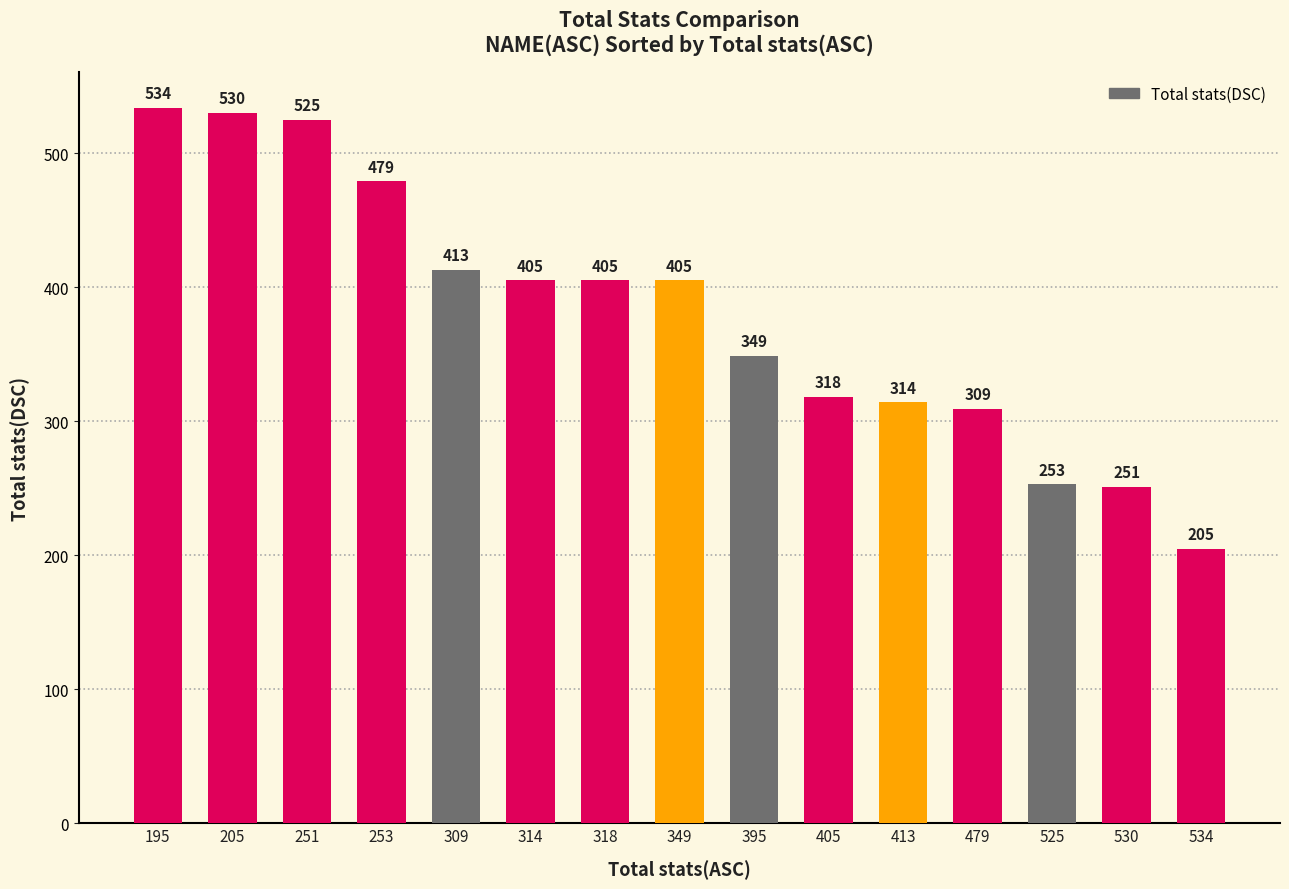

What is the value of the 7th bar from the left?

405